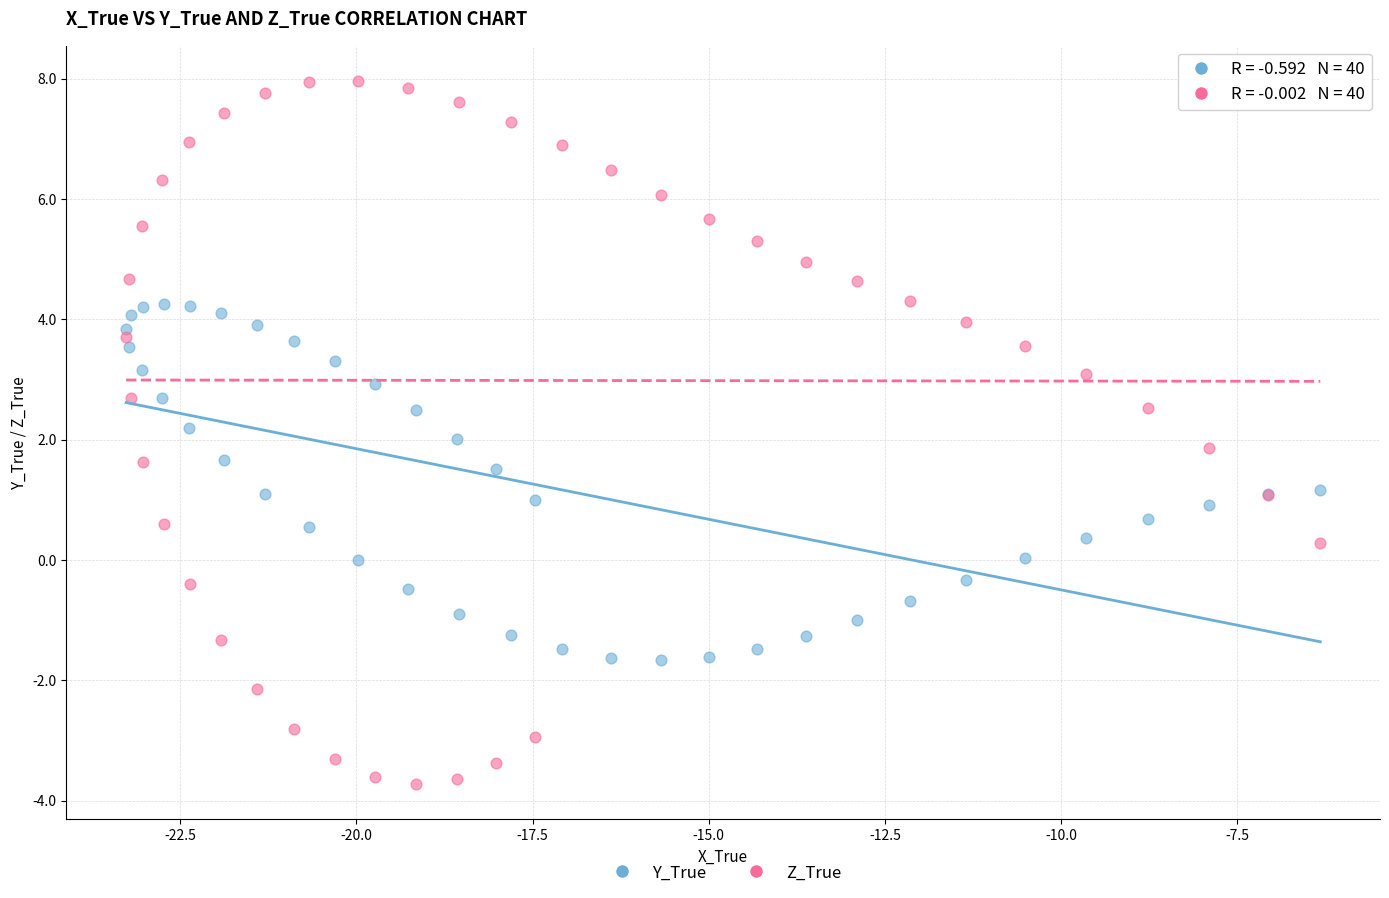

What is the X range (max minus min) for the scatter plot?

16.9